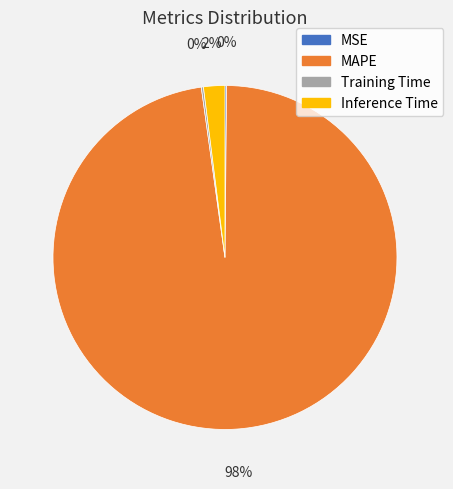

Is there a majority slice in this chart?

Yes